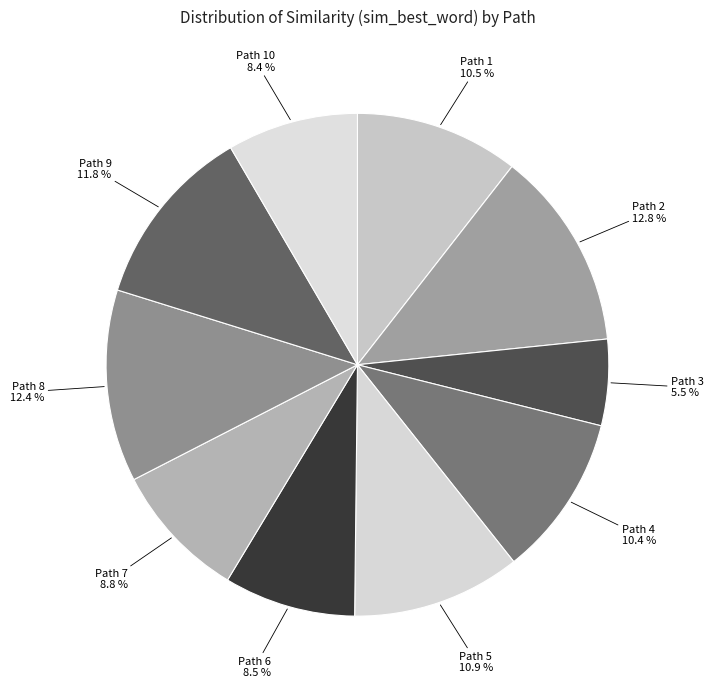

How many segments does this pie chart have?

10